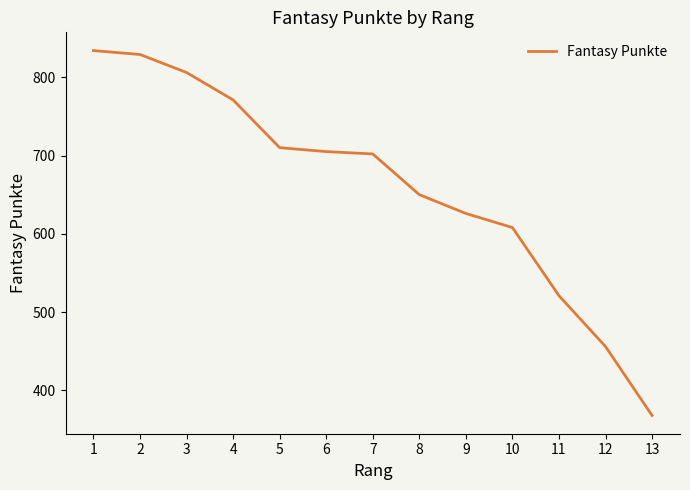

What is the smallest value displayed?

368